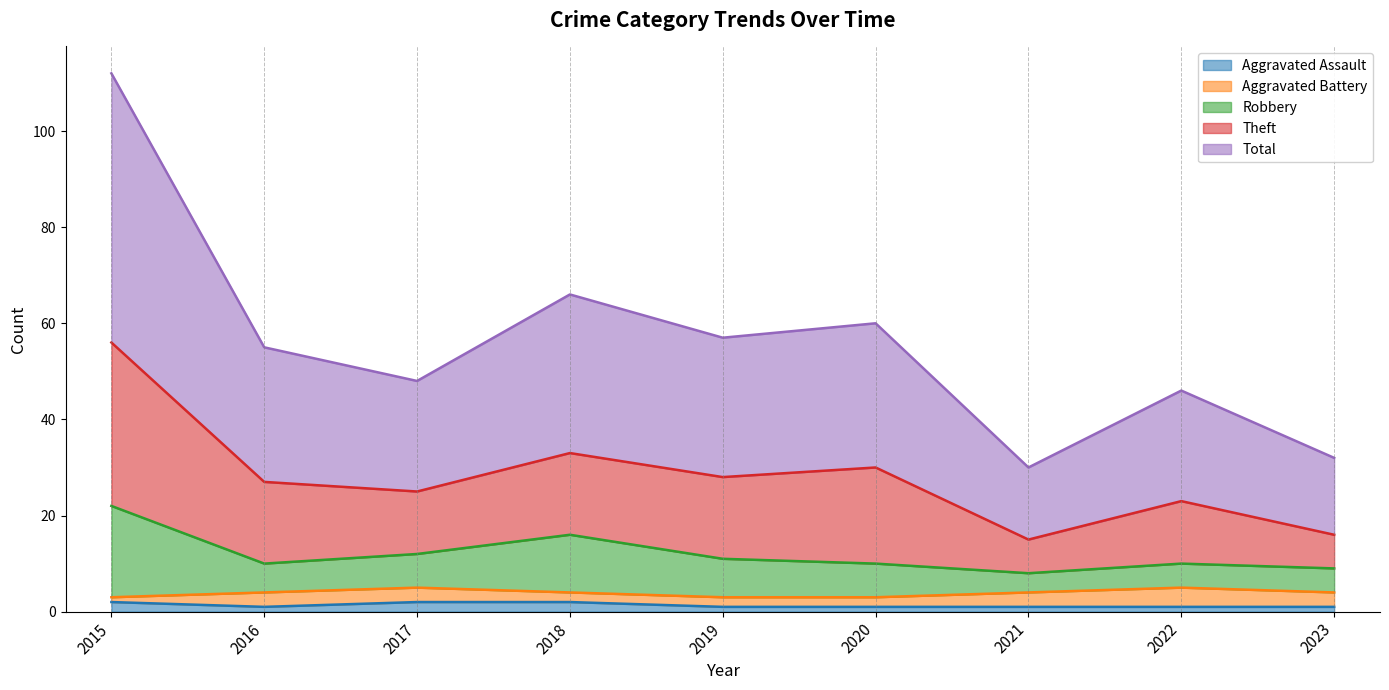

At how many categories does at least one series exceed 28?

9